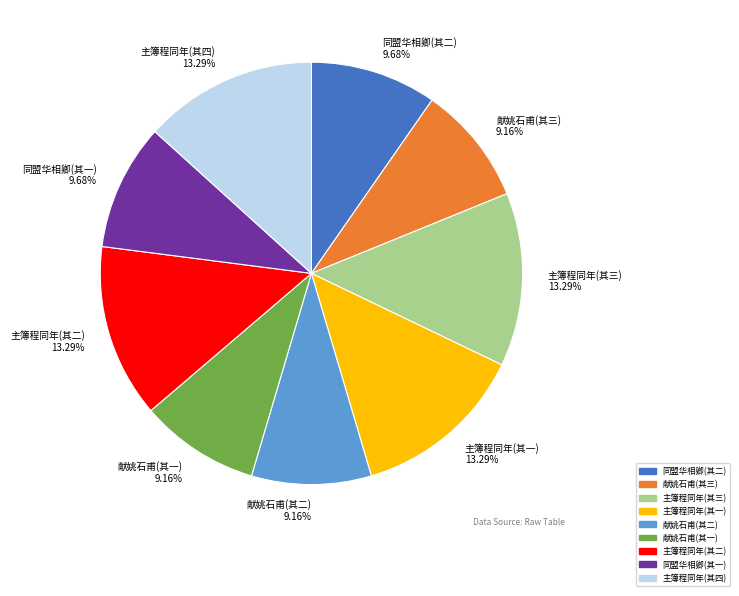

Is there a majority slice in this chart?

No